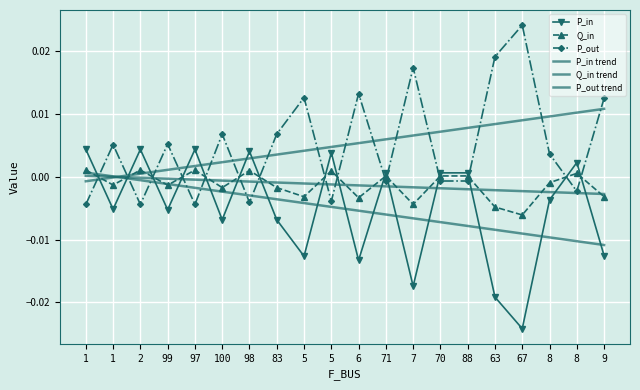

How many values in P_in are above zero?

9